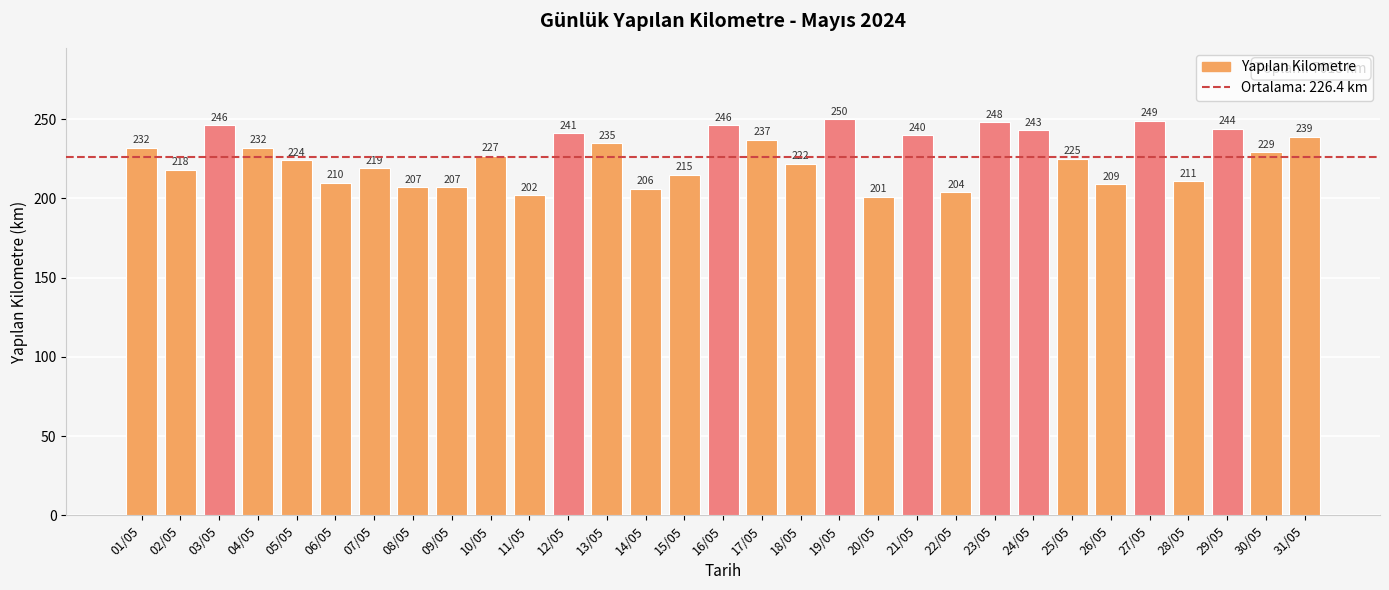

At which category does the chart reach its peak across all series?

19/05